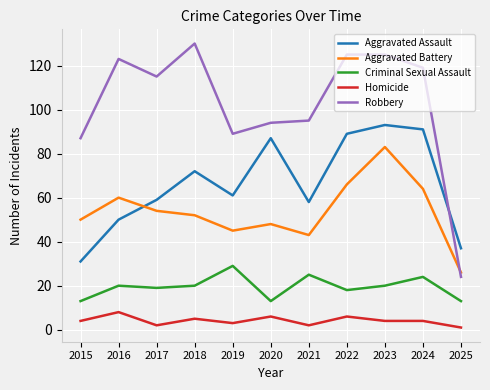

Does the chart display data point markers on the line(s)?

No